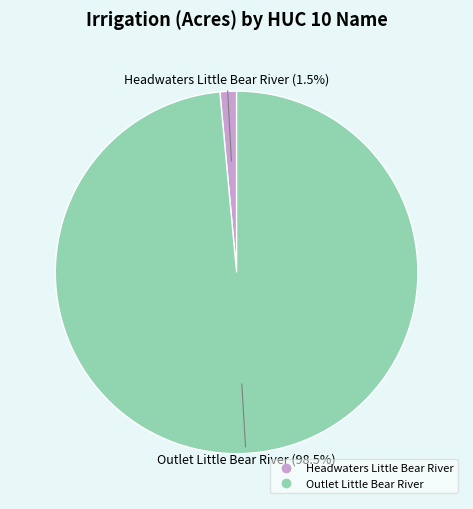

Does any single category account for the majority?

Yes